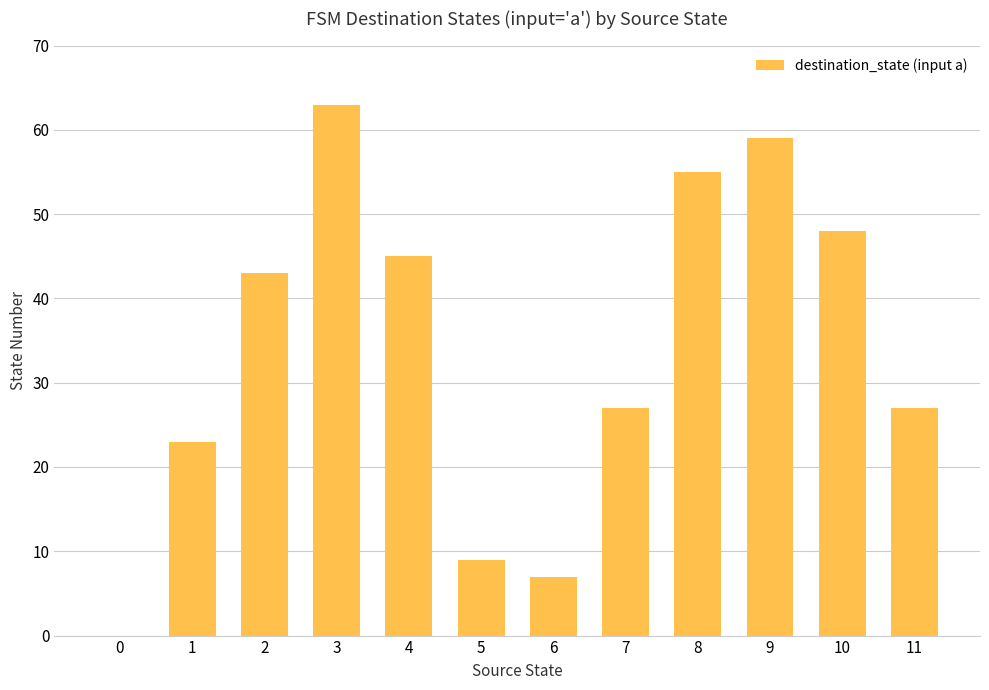

Reading right to left, list all the values displayed in this chart.

11=27	10=48	9=59	8=55	7=27	6=7	5=9	4=45	3=63	2=43	1=23	0=0